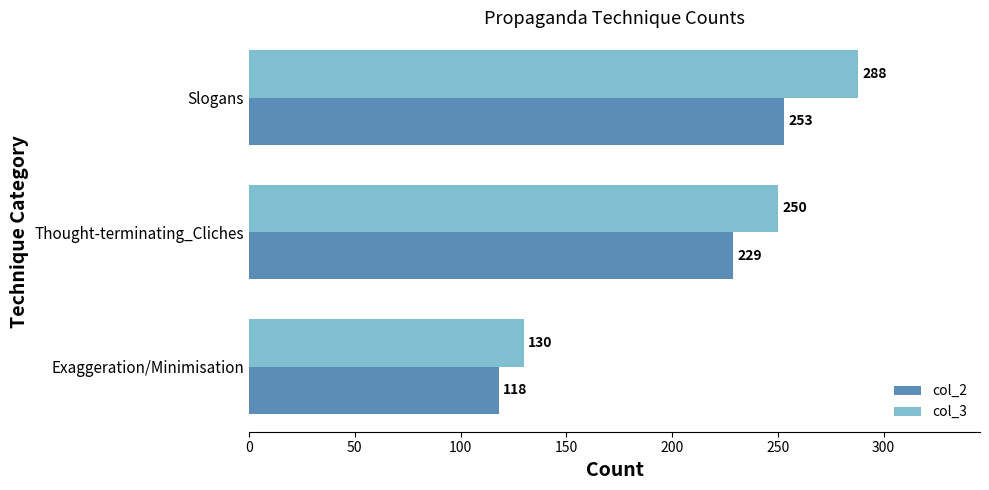

Which category has the highest value across all series?

Slogans